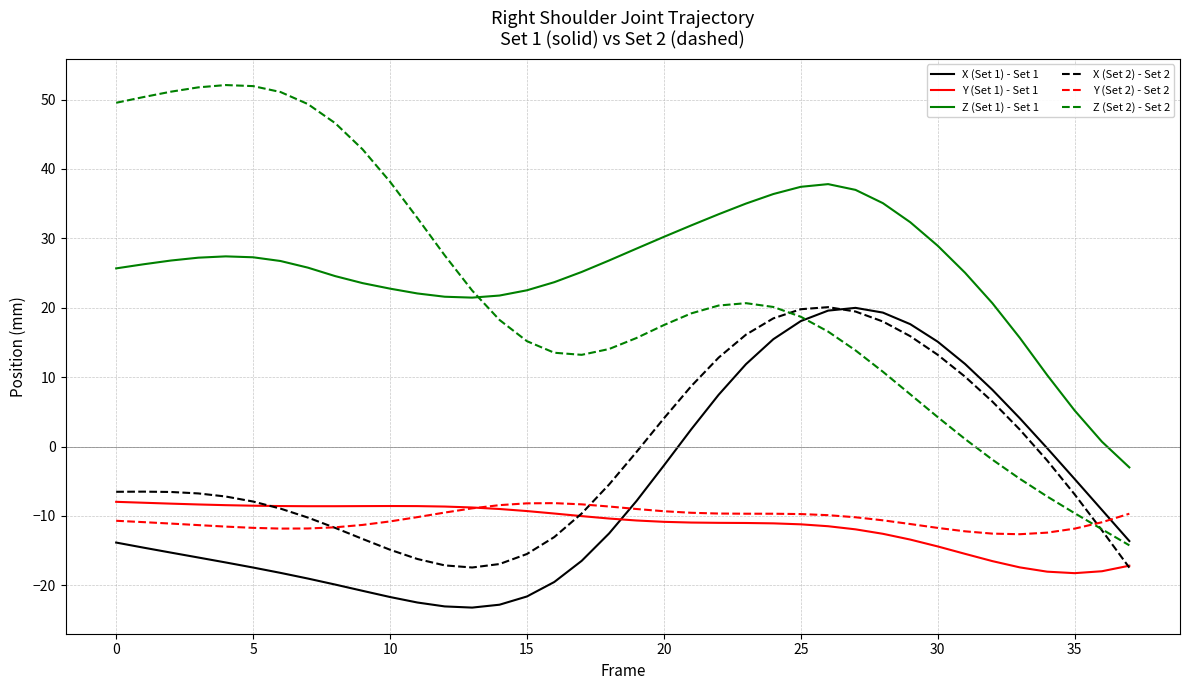

What is the minimum value shown in the chart?

-23.2